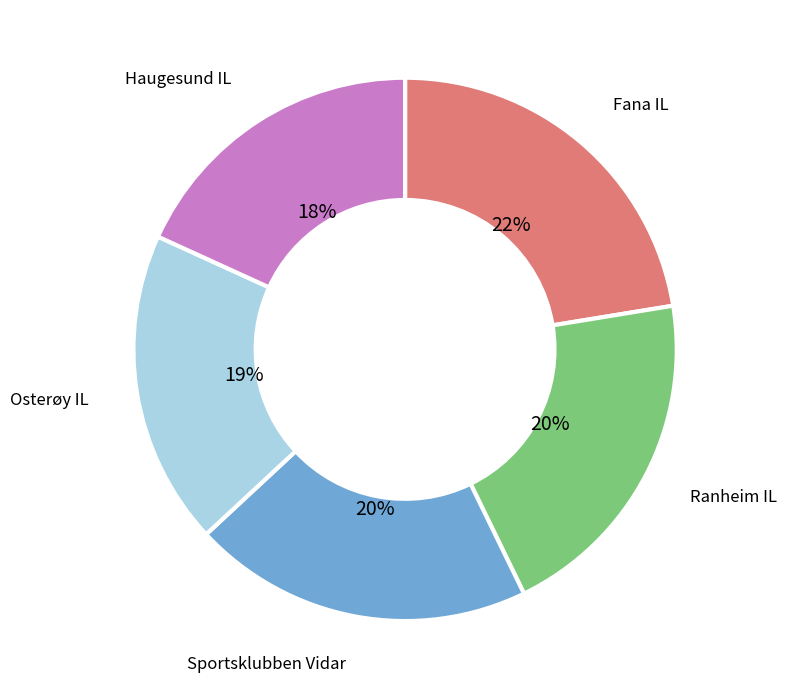

Does any single category account for the majority?

No